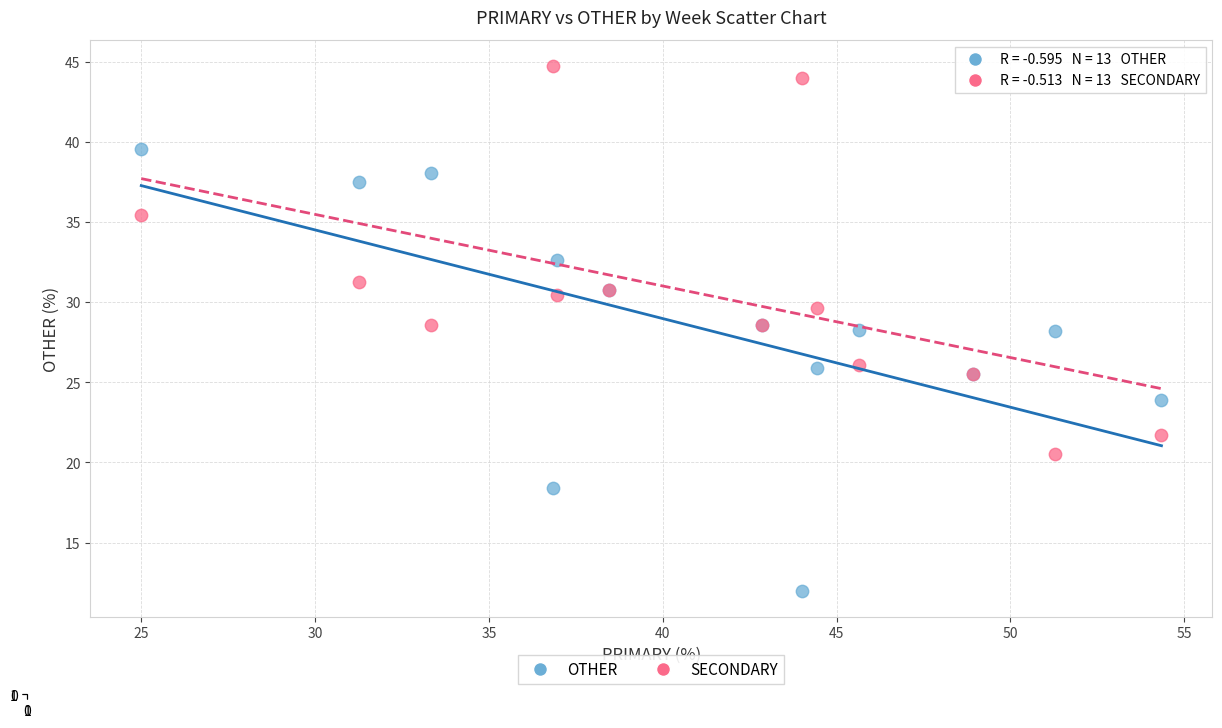

Which series reaches the maximum Y coordinate?

SECONDARY